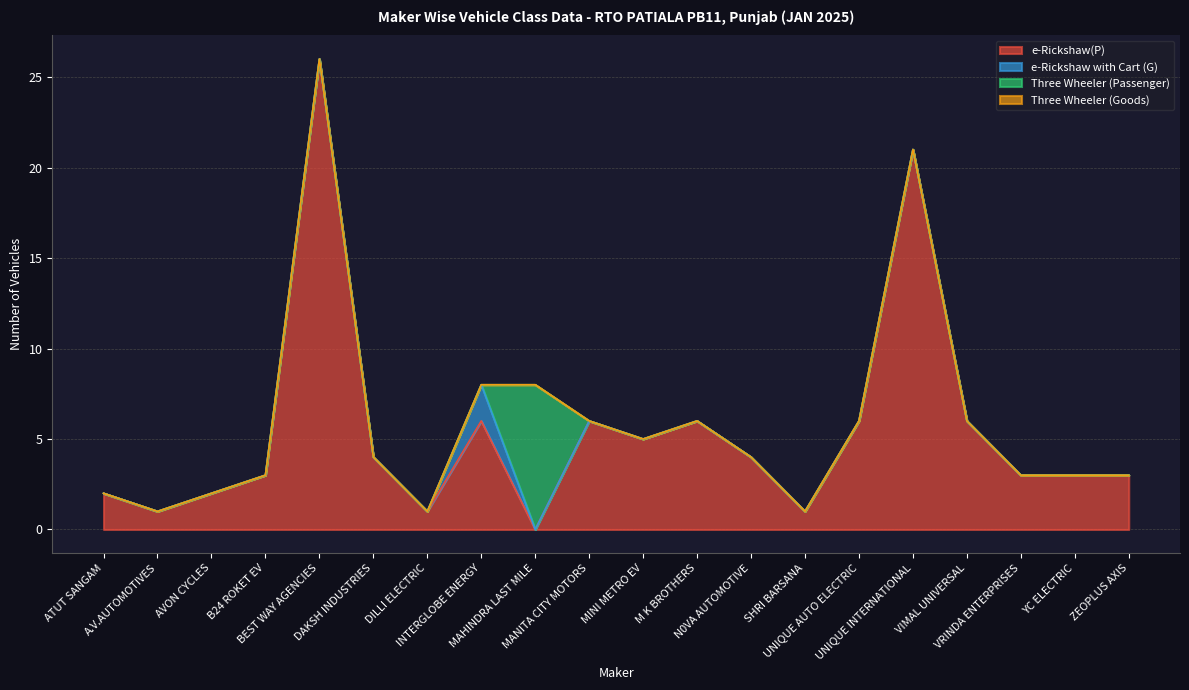

How many series are shown in this chart?

4